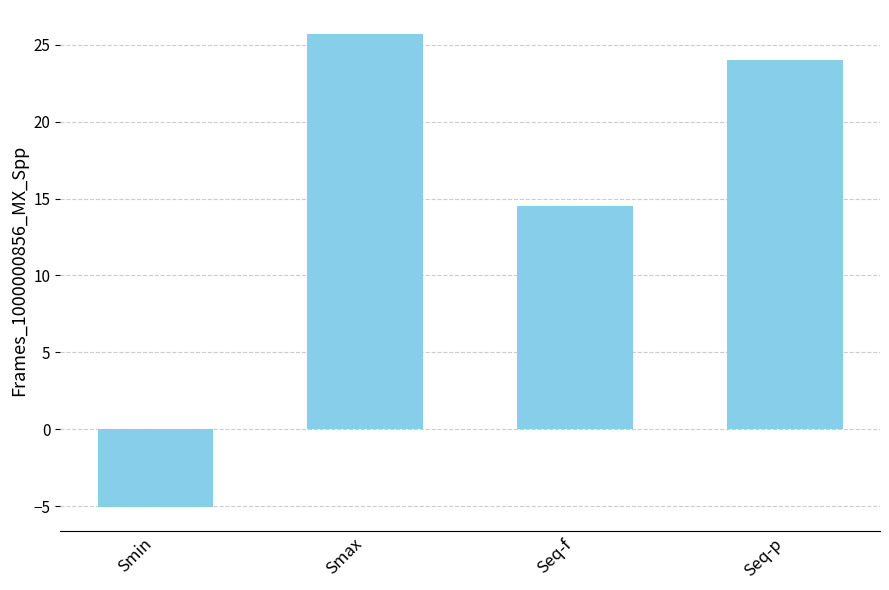

At which label is the value closest to 10?

Seq-f